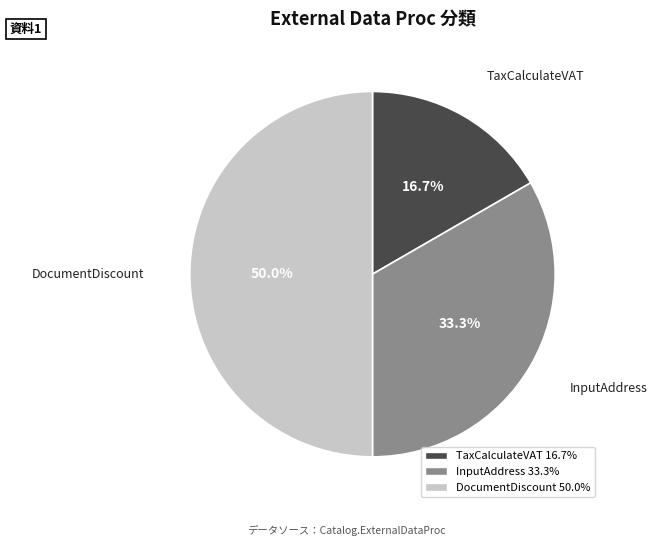

Is it true that DocumentDiscount is 50% of the pie?

True